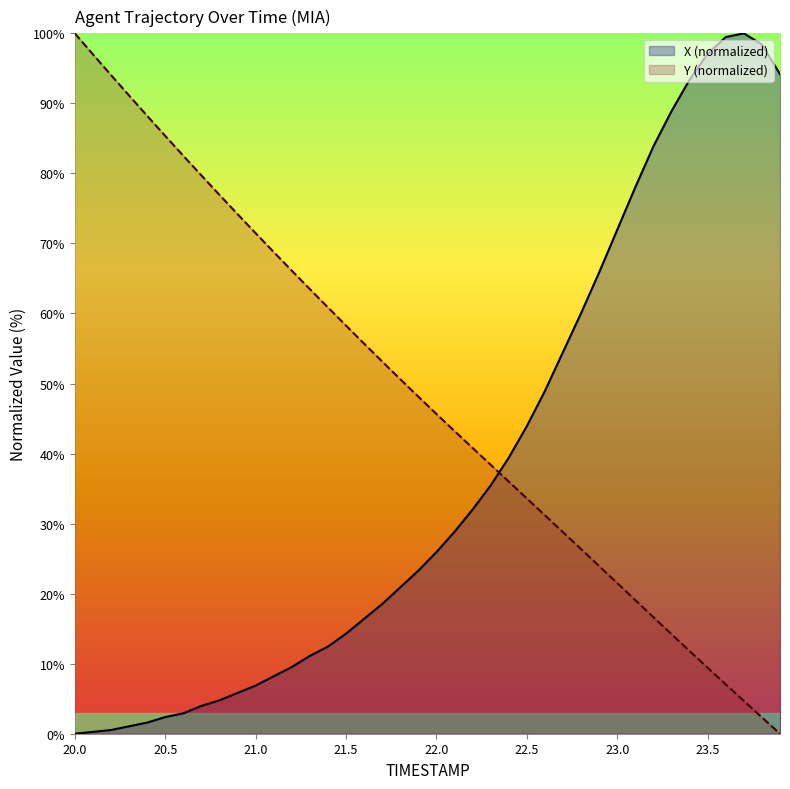

What value does the Y (normalized) series have at 23.5?

9.4